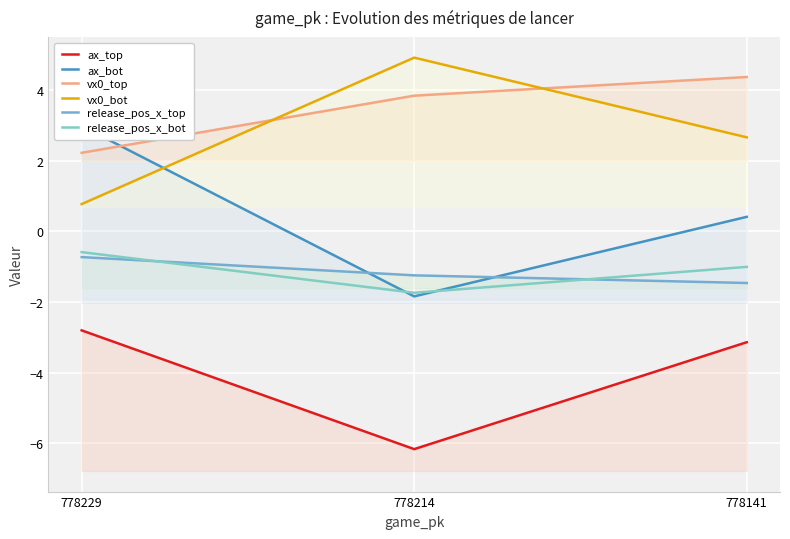

At which category is the sum across all series the highest?

778229